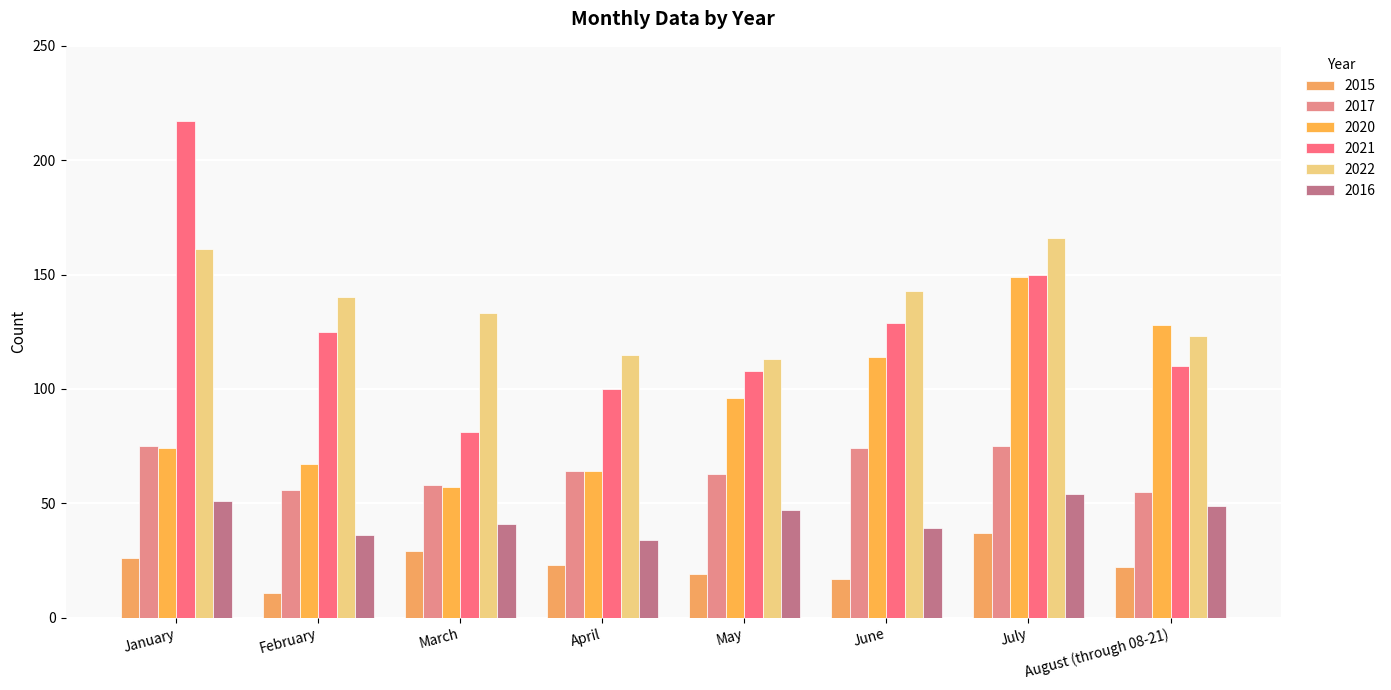

Where does the 2015 series first go above 23?

January